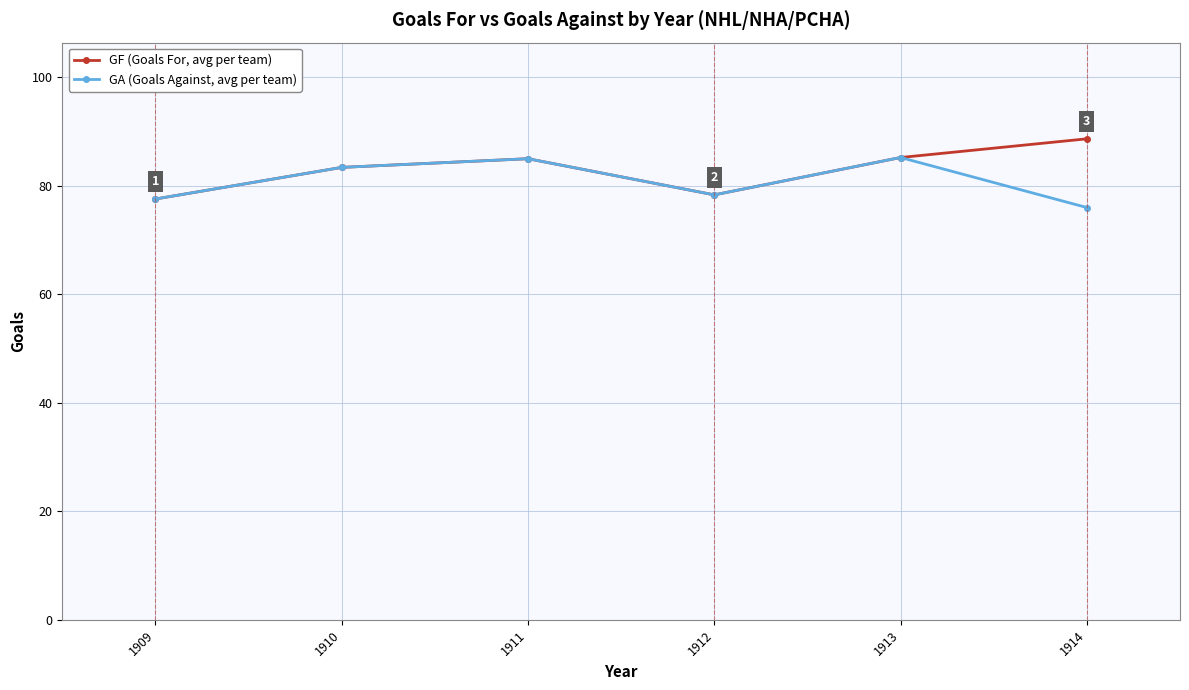

What is the value of the GA (Goals Against, avg per team) point at the 5th from the left?

85.2